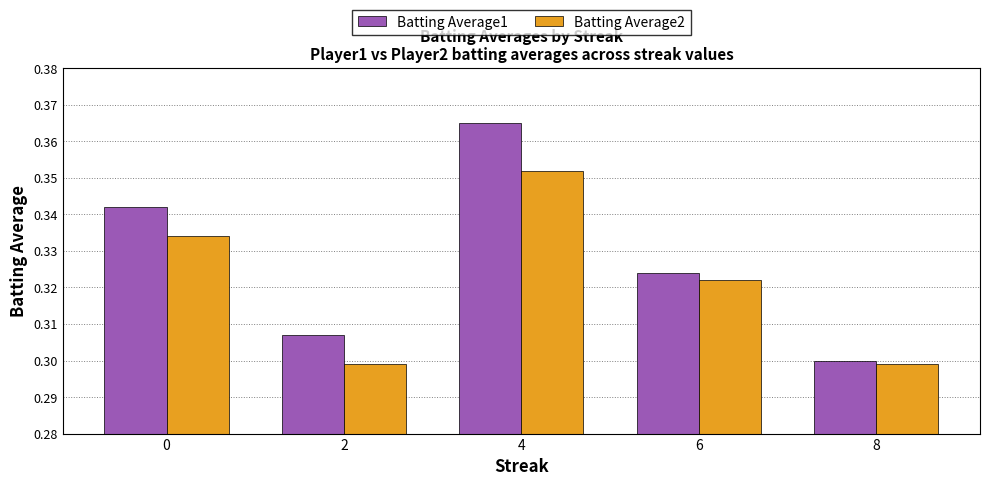

Is the value of Batting Average2 at 8 greater than the value of Batting Average1 at 6?

No